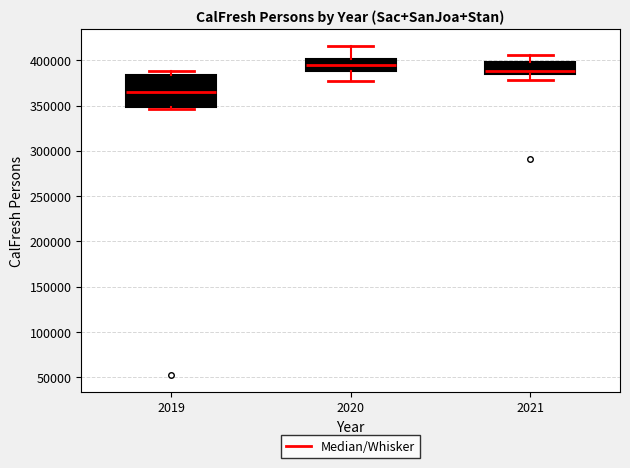

Comparing the boxes themselves (not the whiskers), which one is the tallest?

2019